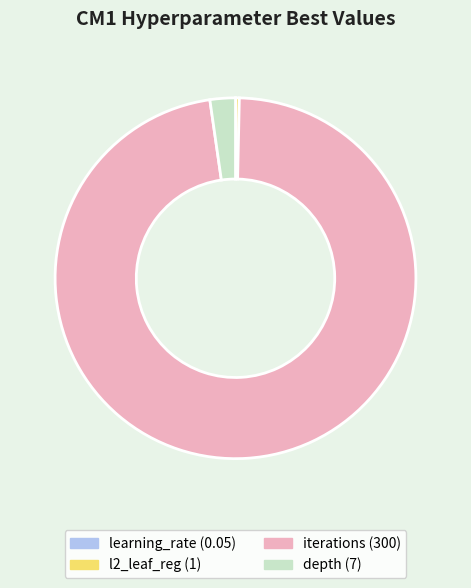

Do l2_leaf_reg (1) and depth (7) together represent more than half of the pie?

No